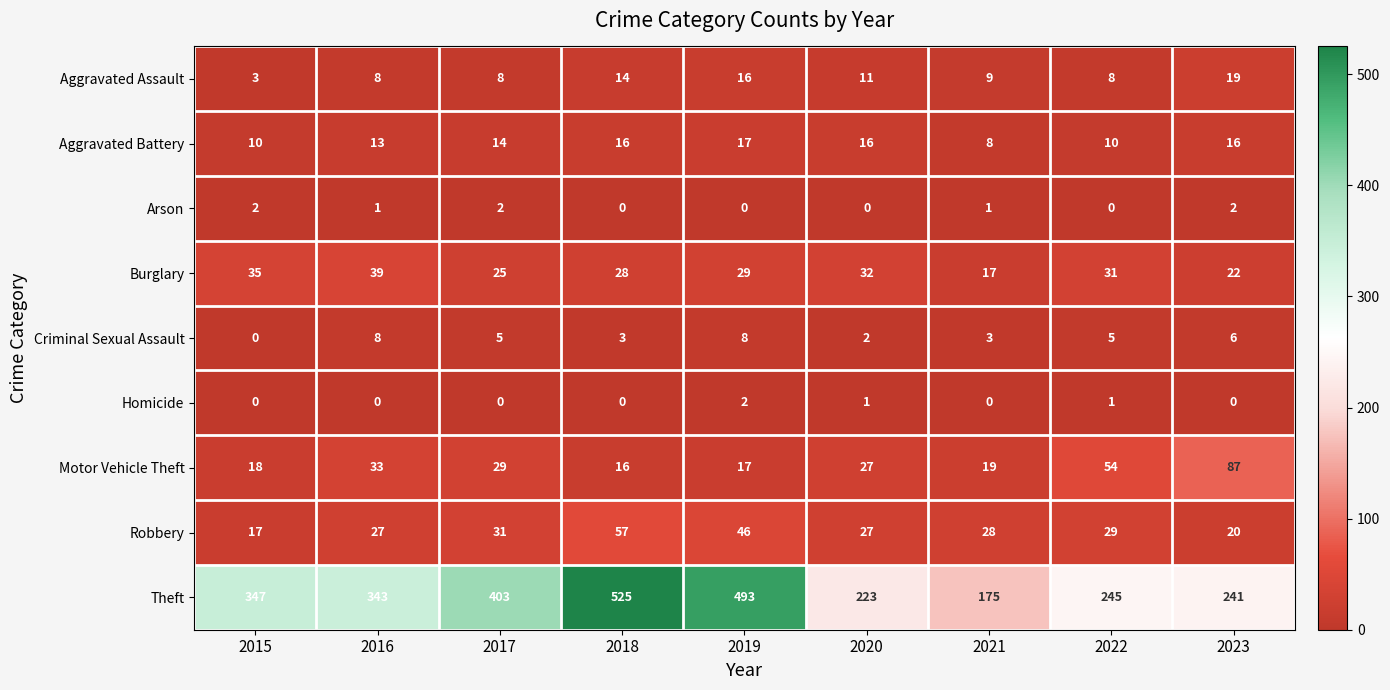

True or false: Homicide has a value of 1 at 2015.

False